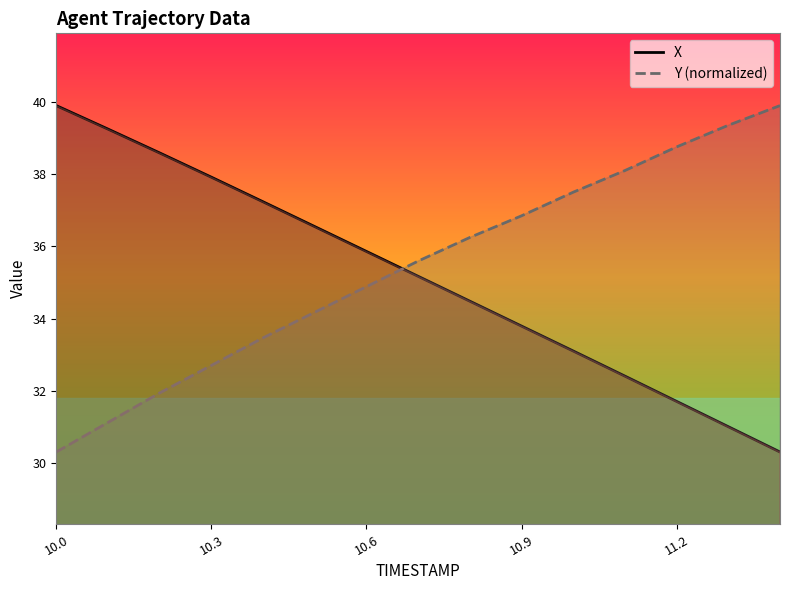

At 10.3, list the series in order from largest to smallest.

X, Y (normalized)